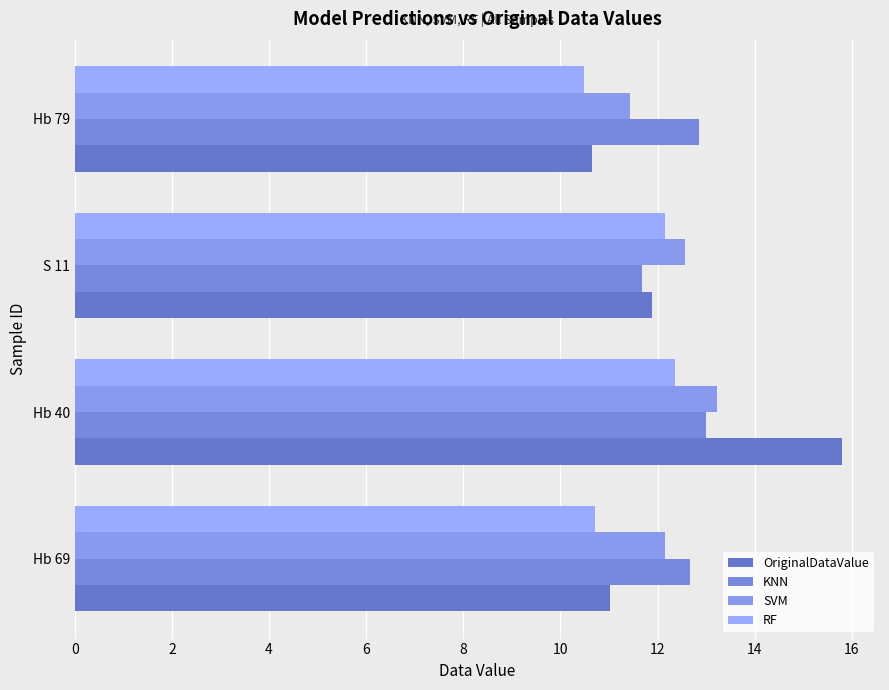

Reading right to left, list all the values displayed in this chart.

OriginalDataValue: 10.7	11.9	15.8	11.0
KNN: 12.8	11.7	13.0	12.7
SVM: 11.4	12.6	13.2	12.1
RF: 10.5	12.2	12.4	10.7